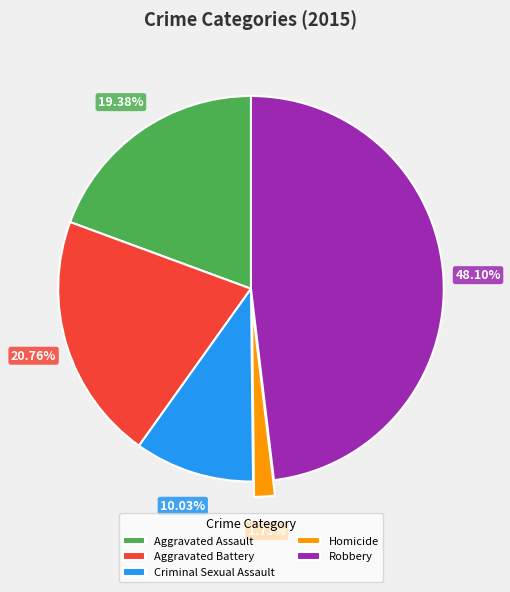

To the nearest percent, what is the difference between the Aggravated Battery and Aggravated Assault slice percentages?

1%